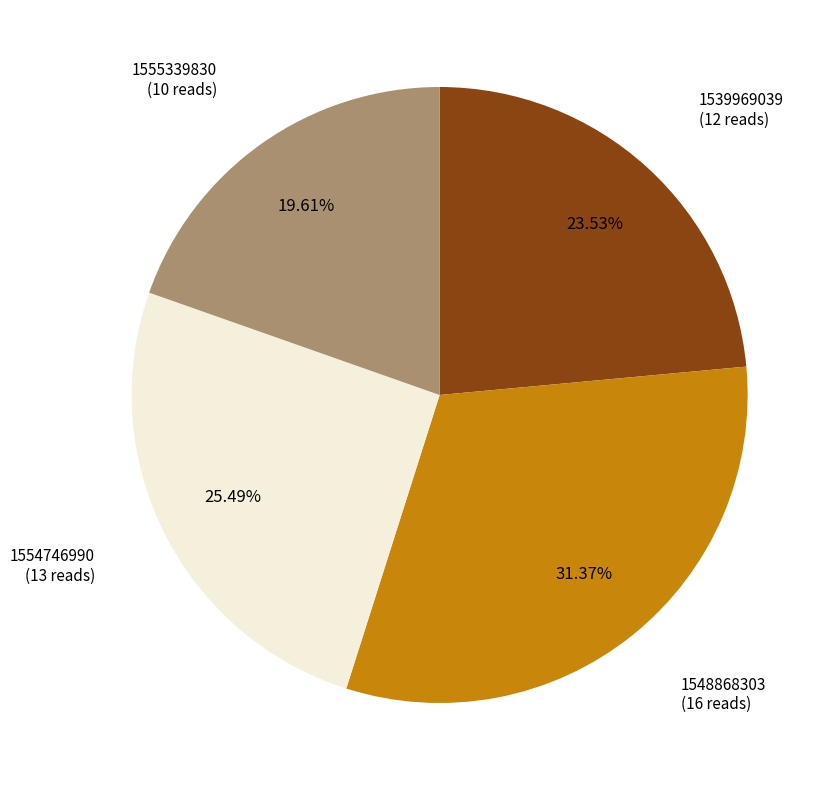

Is there a majority slice in this chart?

No